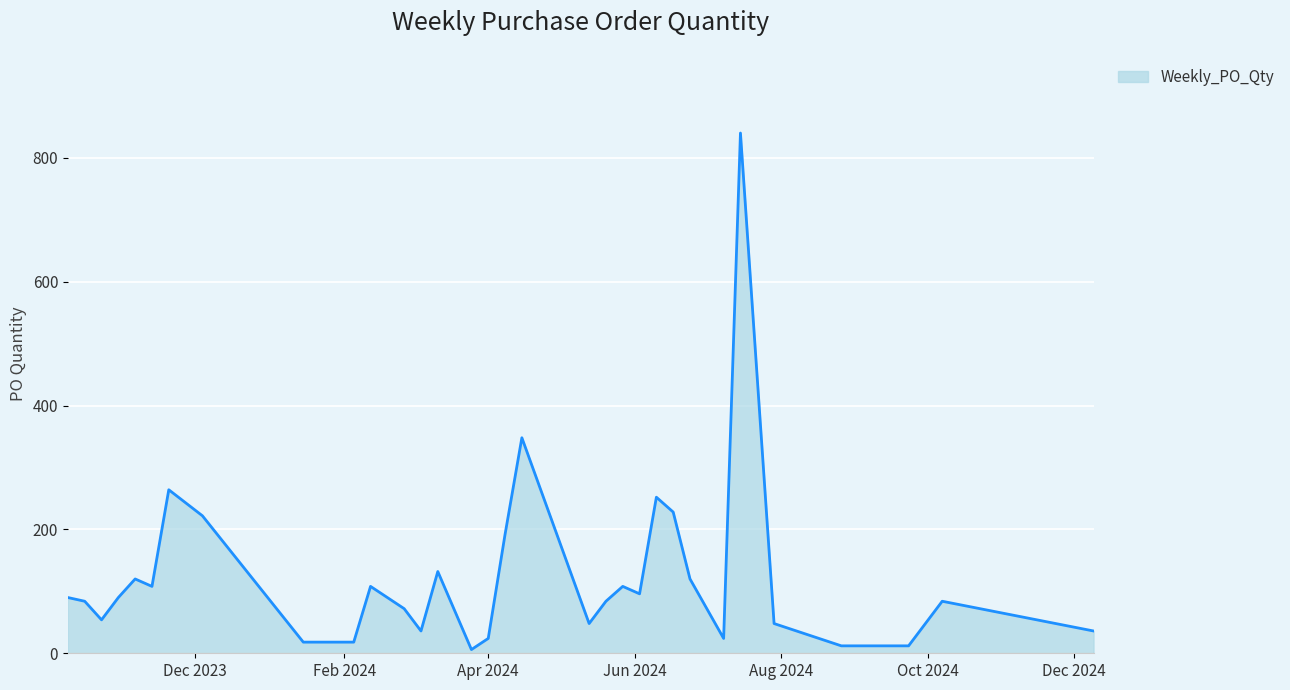

What is the greatest value displayed?

840